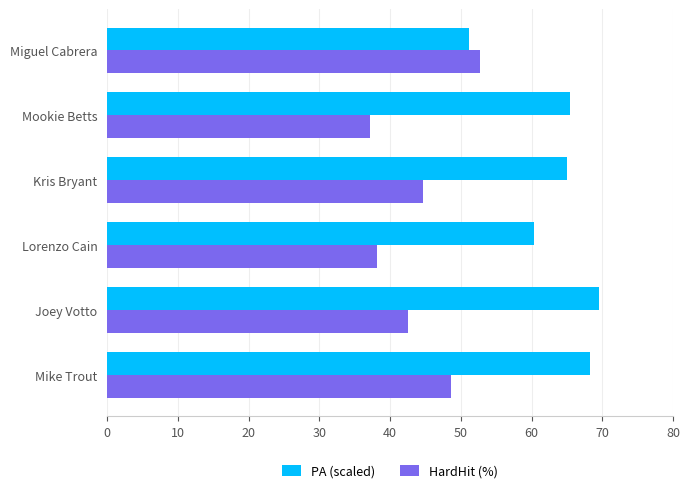

What is the total value across all series at Mookie Betts?

102.6